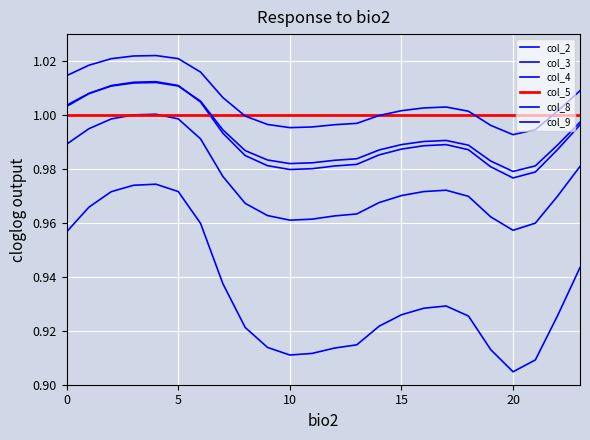

Does the chart have visible grid lines?

Yes